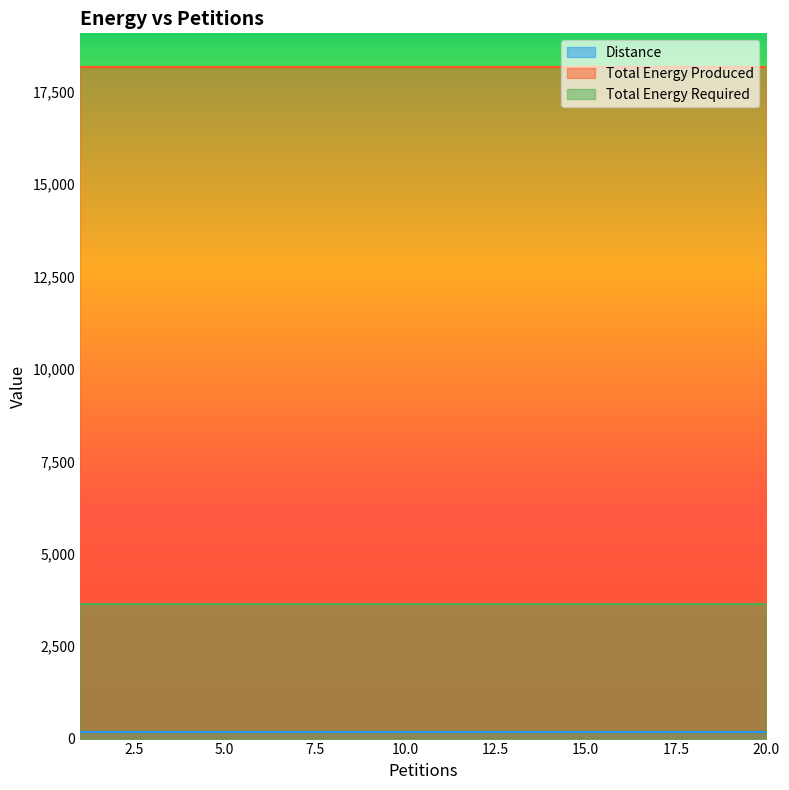

True or false: Total Energy Produced has more than 1 interior local peaks.

False